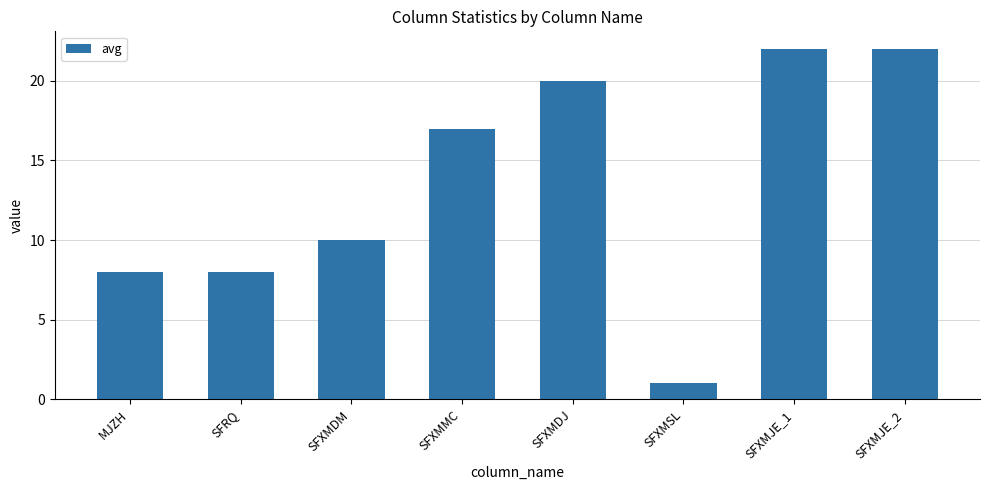

What is the label of the 1st bar from the left?

MJZH